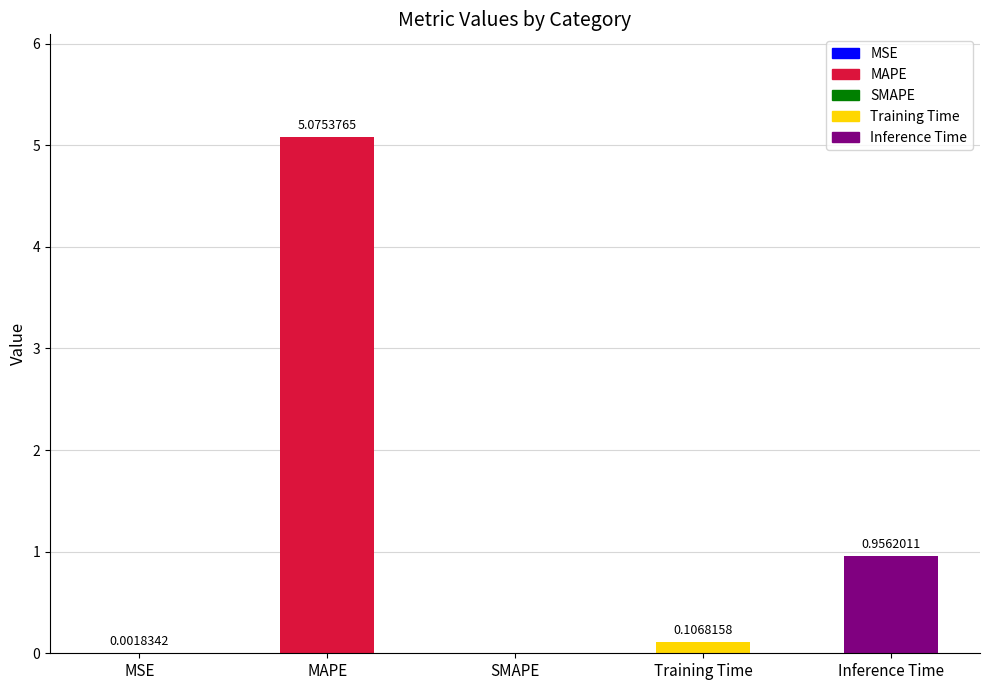

What is the change in value from MAPE to Inference Time?

-4.1